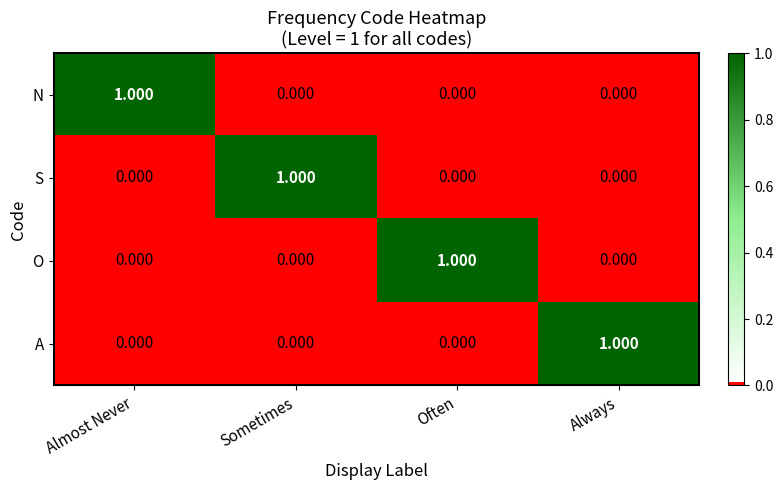

Is the value of N at Almost Never greater than the value of A at Often?

Yes